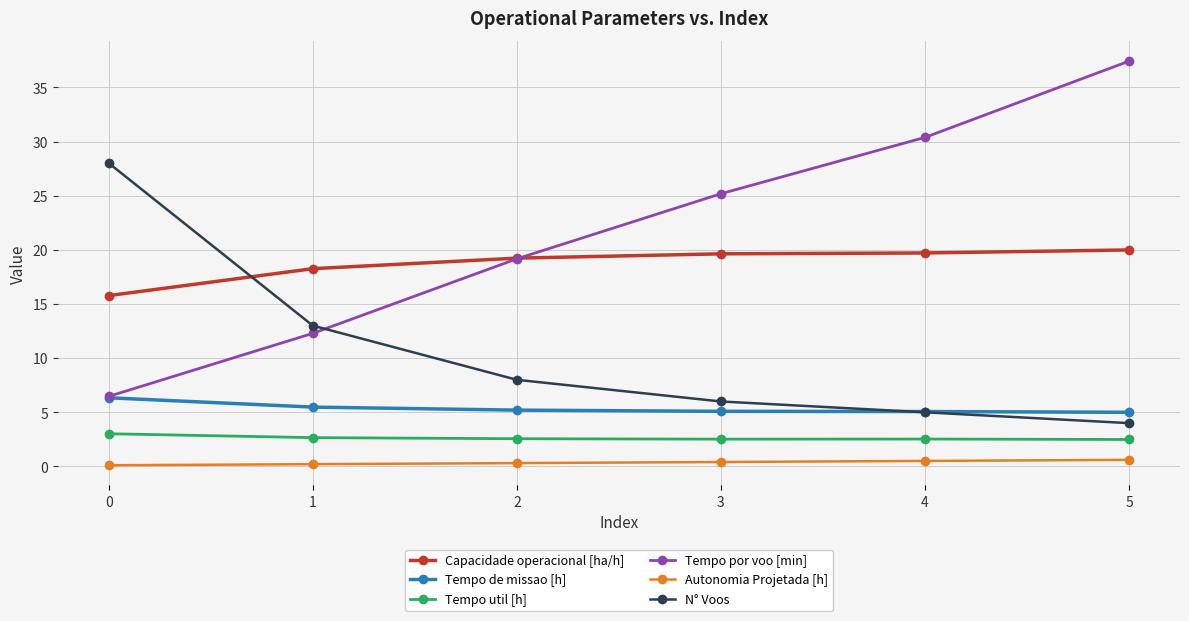

True or false: Autonomia Projetada [h] and Tempo util [h] cross at least once.

False